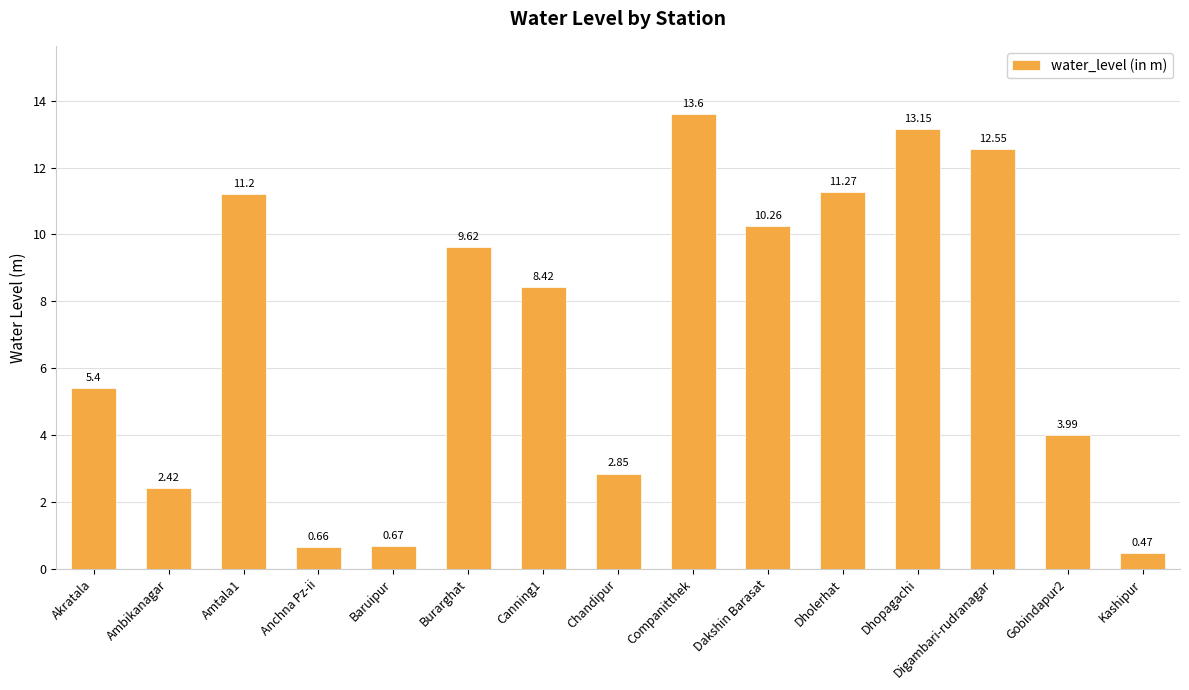

Where is the data nearest to the value 7?

Canning1